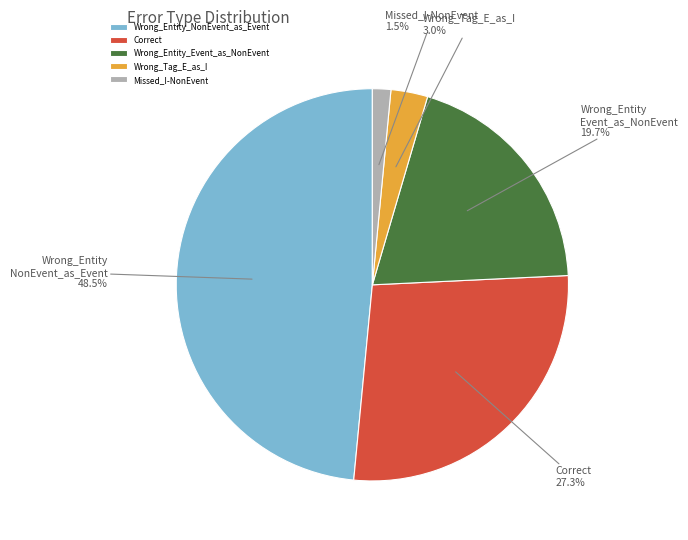

To the nearest percent, what percentage of the pie is Wrong_Entity_Event_as_NonEvent?

20%